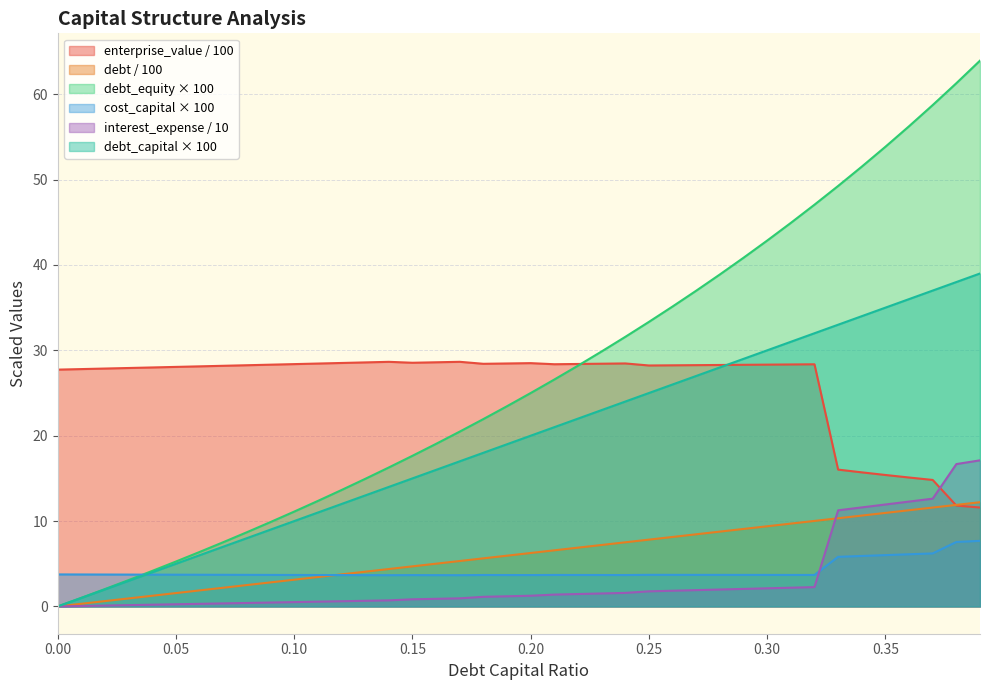

In cost_capital, how many points are lower than both neighbors (excluding endpoints)?

5